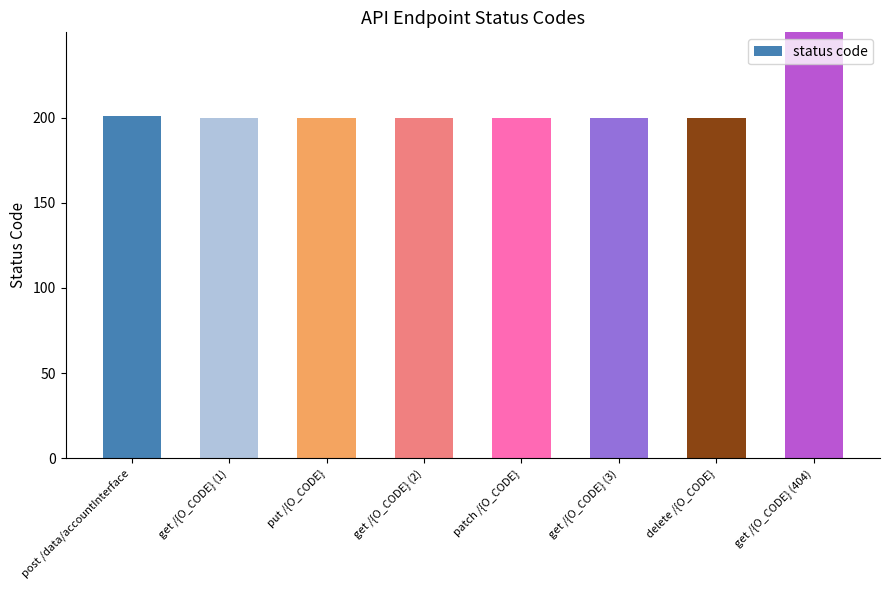

Which has a higher value, delete /{O_CODE} or patch /{O_CODE}?

delete /{O_CODE}